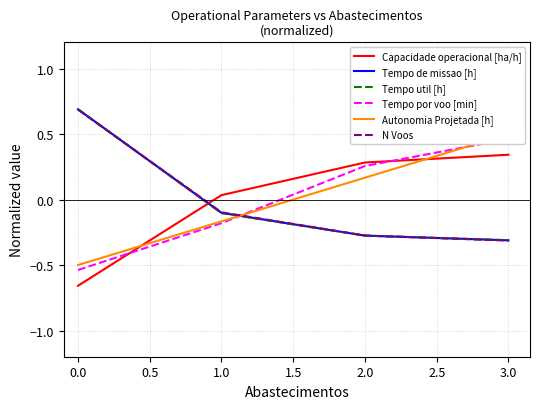

What is the maximum value for N Voos?

0.7